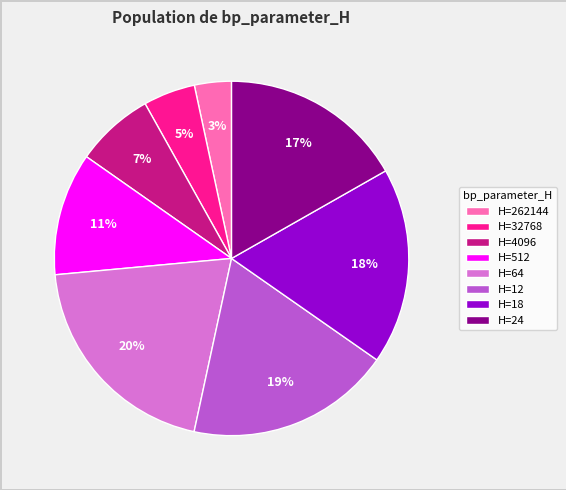

To the nearest percent, what portion does H=64 represent?

20%